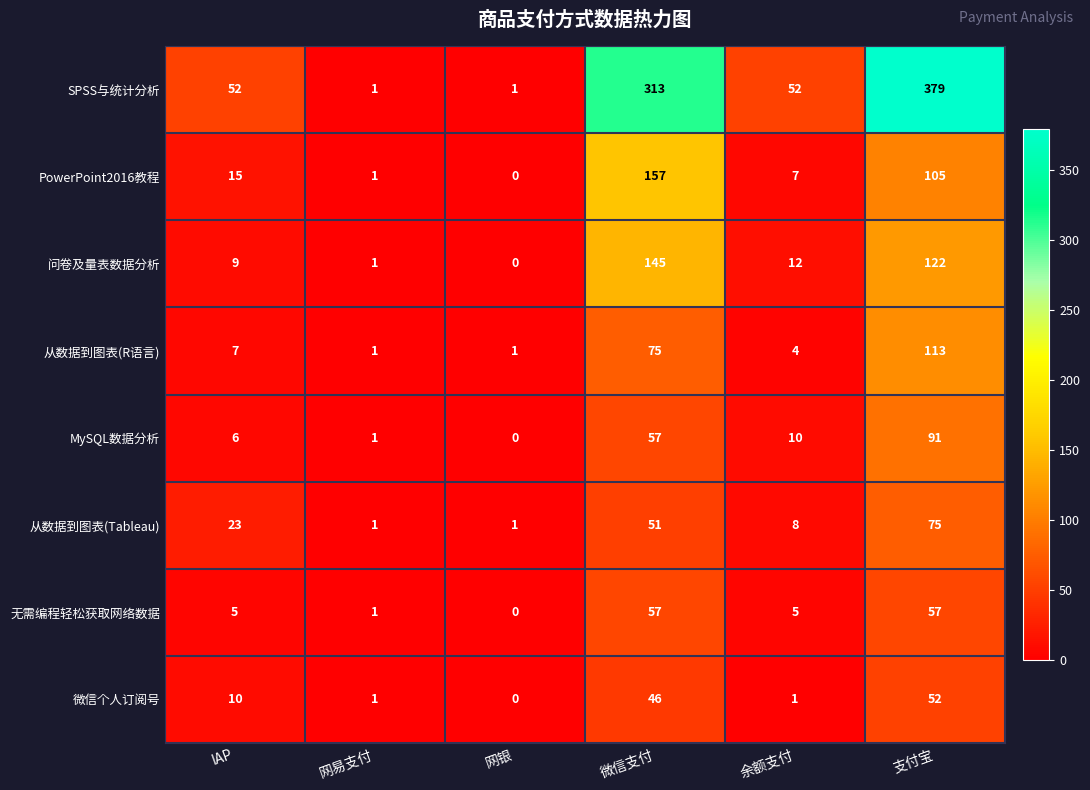

Which series has the largest total across all categories?

SPSS与统计分析